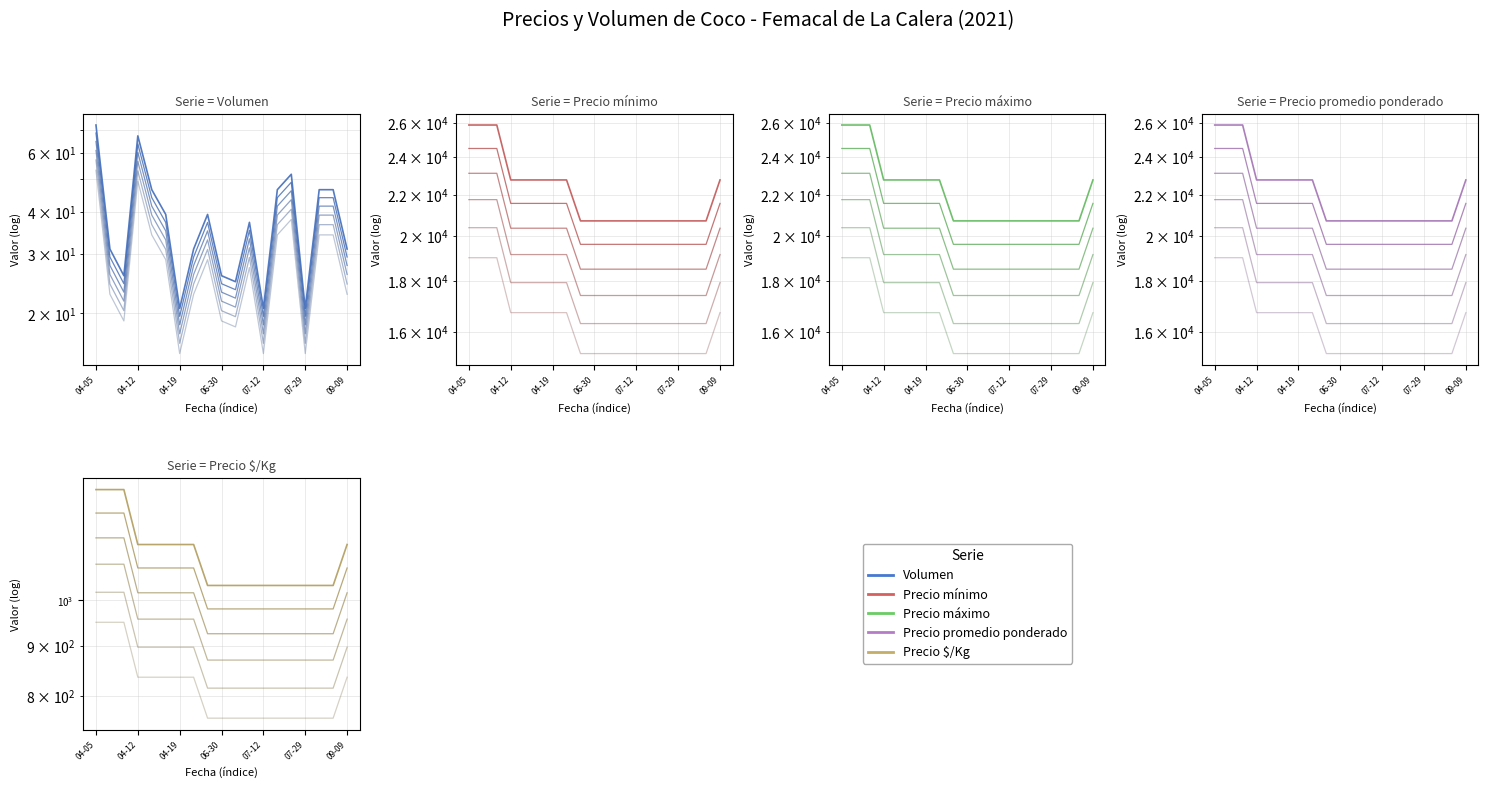

What is the average value of the Precio mínimo series?

22170.8